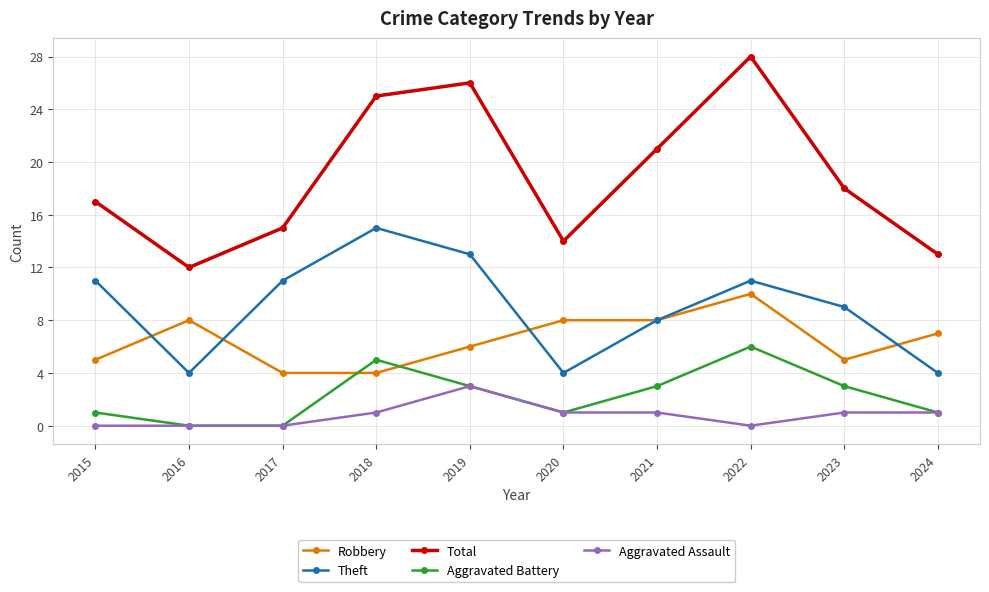

True or false: Theft and Total intersect in this chart.

False